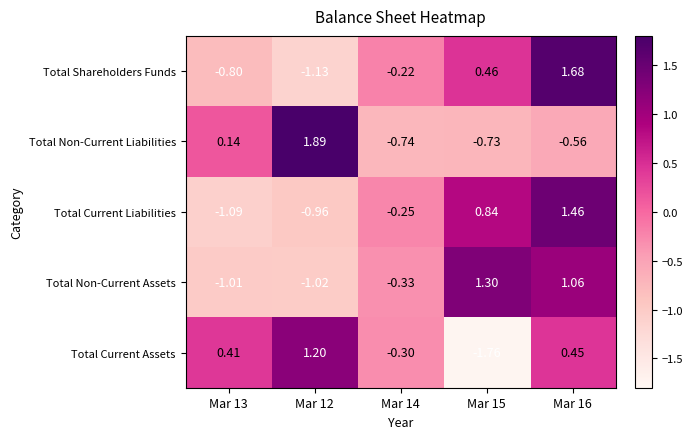

Rank the series by their maximum value, from lowest to highest.

Total Current Assets, Total Non-Current Assets, Total Current Liabilities, Total Shareholders Funds, Total Non-Current Liabilities